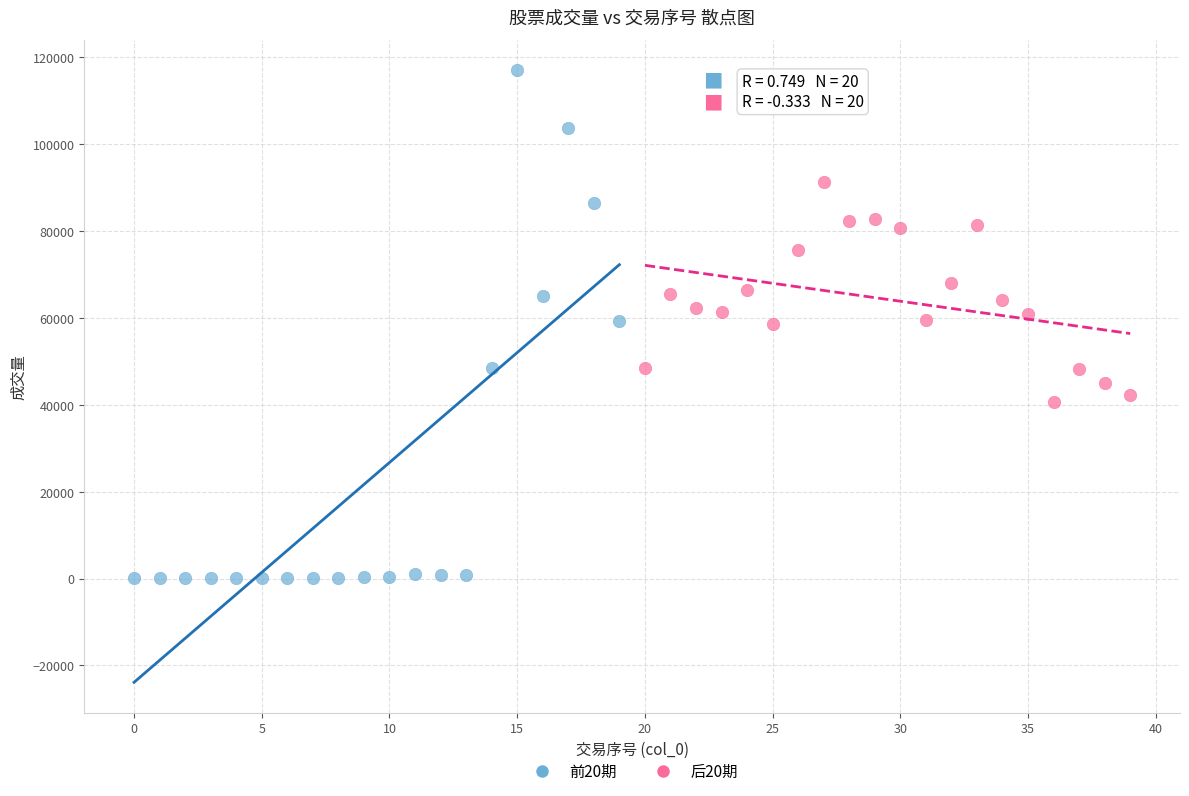

What are all the series names shown in the legend?

前20期, 后20期